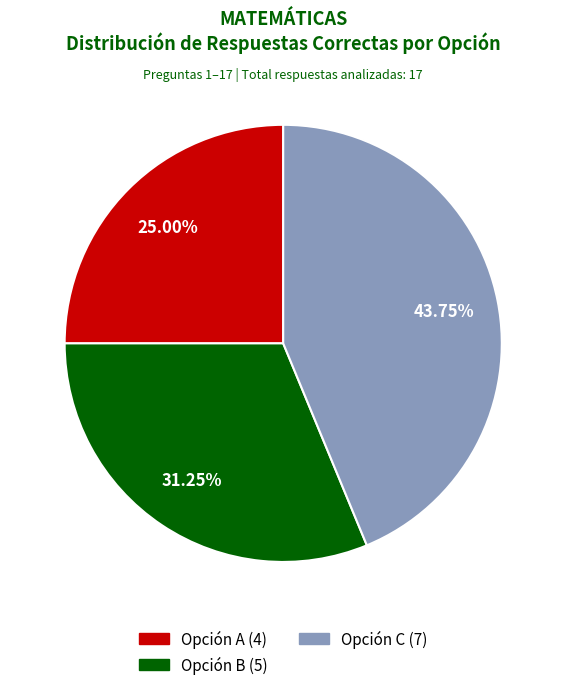

Count the number of slices in the pie.

3